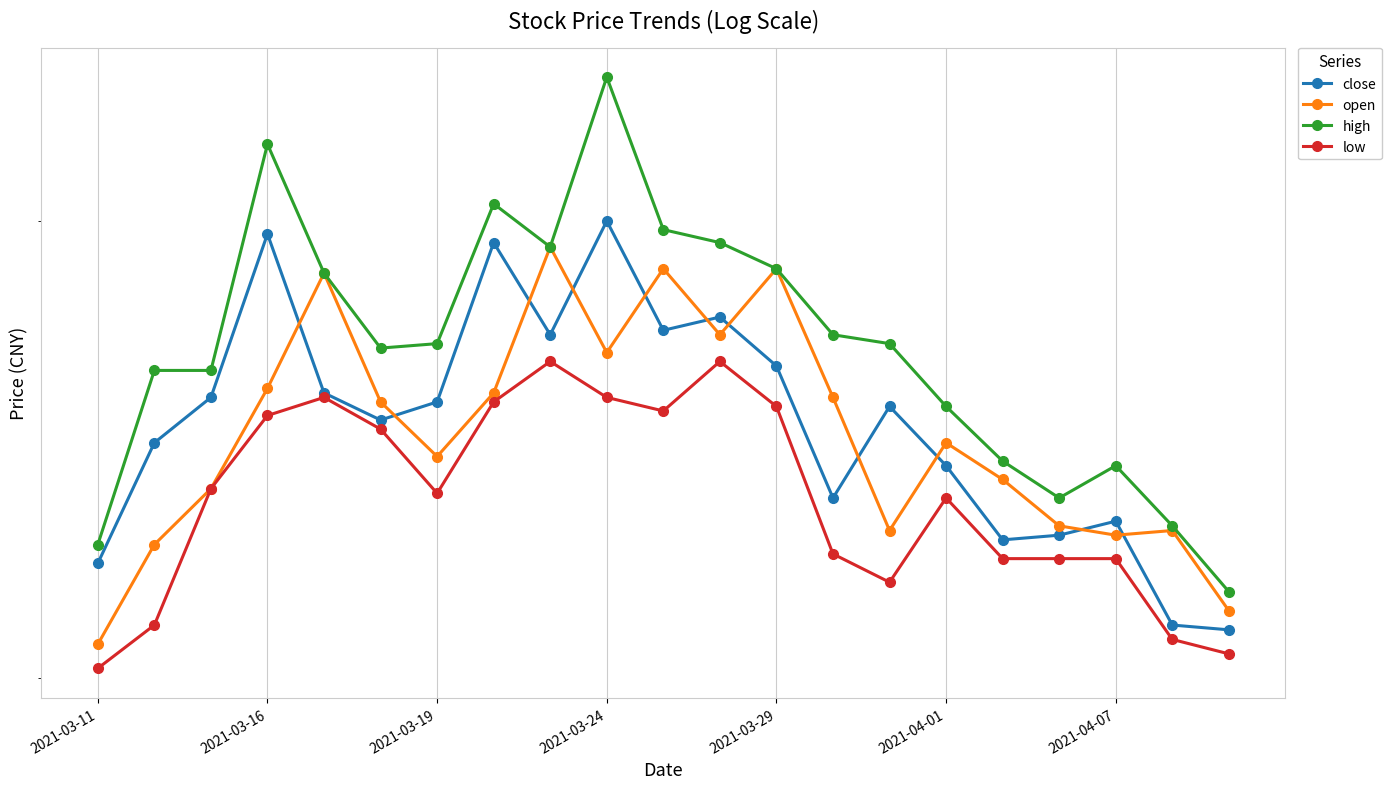

Reading left to right, list all the values displayed in this chart.

close: 8.2	8.5	8.6	9.0	8.6	8.6	8.6	8.9	8.7	9.0	8.8	8.8	8.7	8.4	8.6	8.4	8.3	8.3	8.3	8.1	8.1
open: 8.1	8.3	8.4	8.6	8.9	8.6	8.5	8.6	8.9	8.7	8.9	8.7	8.9	8.6	8.3	8.5	8.4	8.3	8.3	8.3	8.1
high: 8.3	8.7	8.7	9.2	8.9	8.7	8.7	9.0	8.9	9.3	9.0	8.9	8.9	8.7	8.7	8.6	8.5	8.4	8.4	8.3	8.2
low: 8.0	8.1	8.4	8.6	8.6	8.5	8.4	8.6	8.7	8.6	8.6	8.7	8.6	8.3	8.2	8.4	8.2	8.2	8.2	8.1	8.1